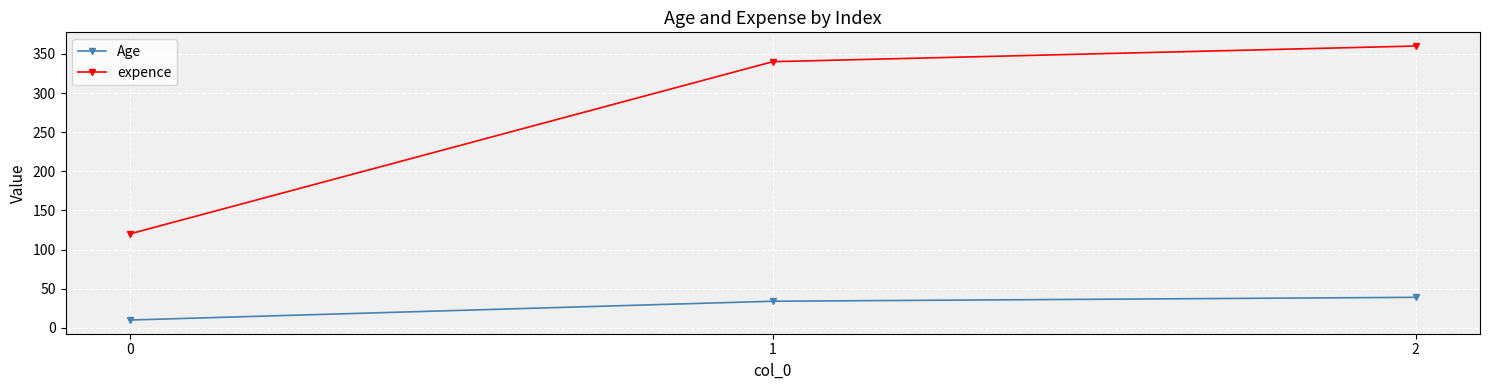

Rank the categories by Age value from lowest to highest.

0, 1, 2